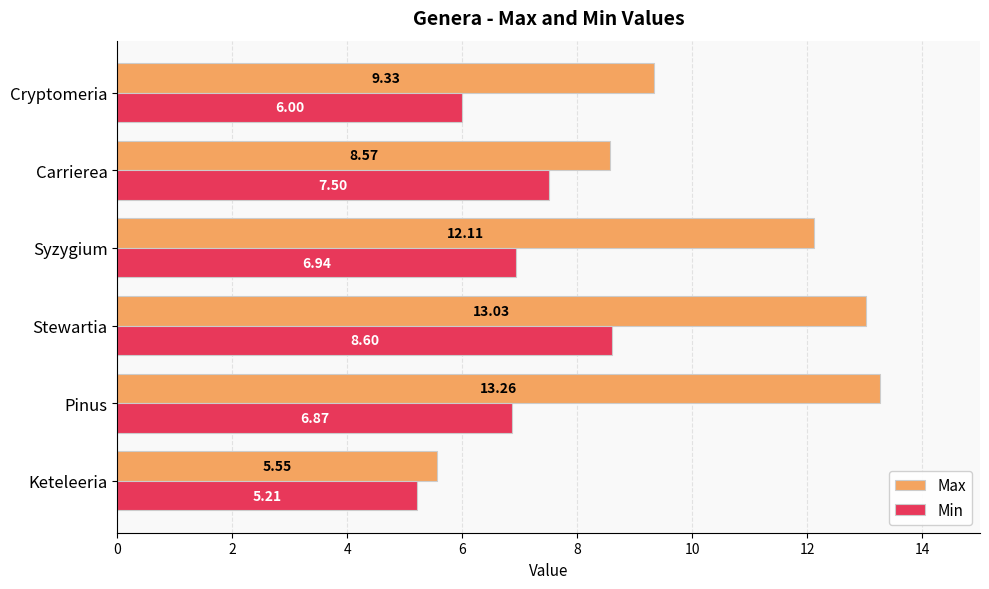

At which category is the sum across all series the highest?

Stewartia